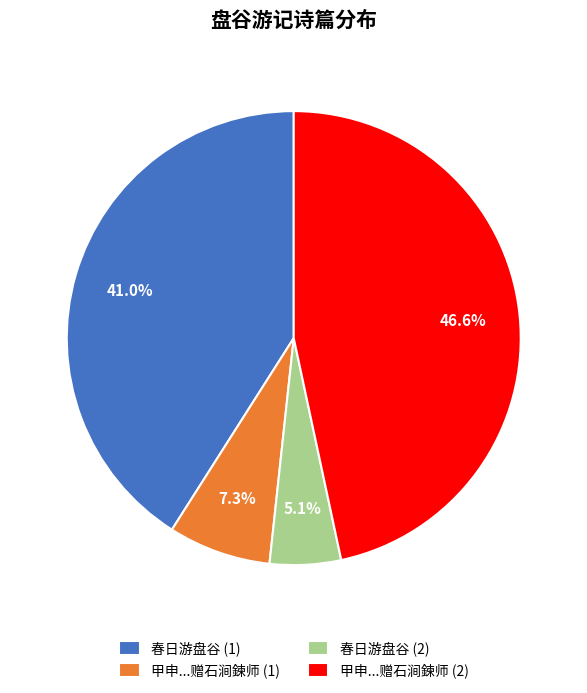

Which slice is the smallest?

春日游盘谷 (2)